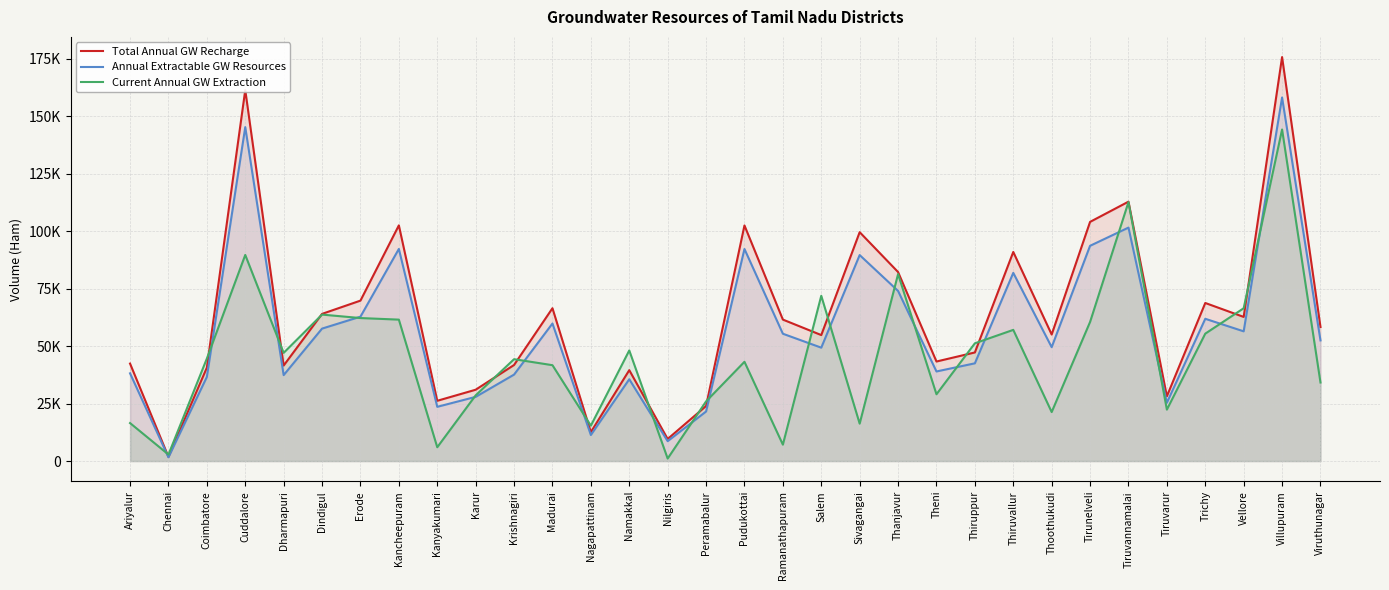

What is the highest value of the Annual Extractable GW Resources series?

158086.8